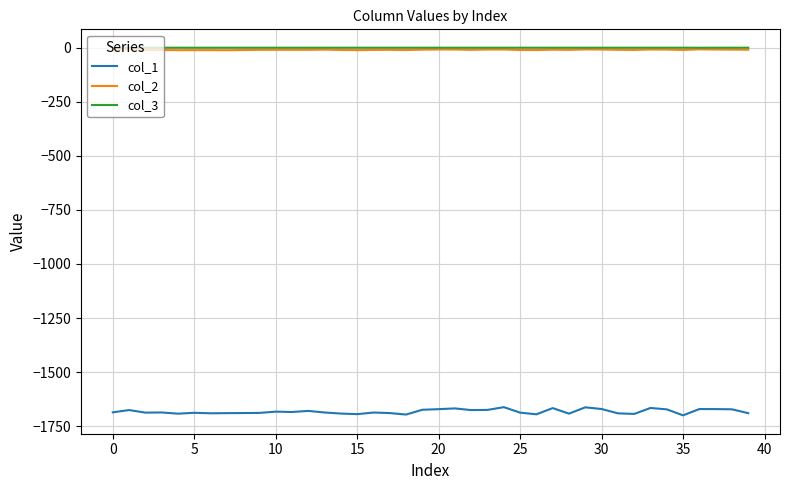

Which series has the largest range (max minus min)?

col_1